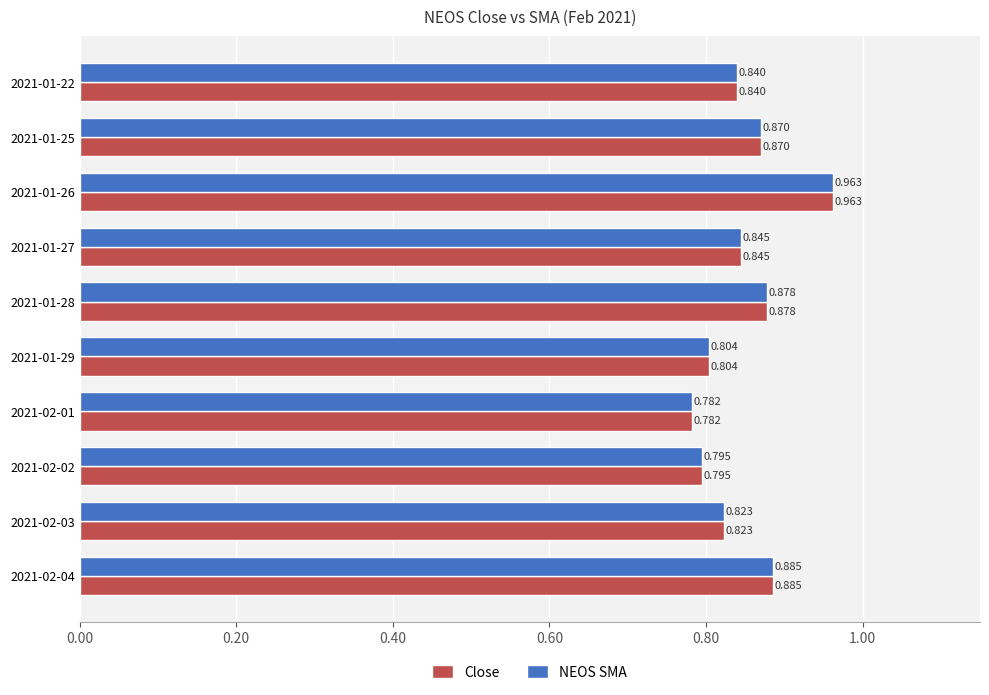

Is the value of NEOS SMA at 2021-01-28 greater than the value of Close at 2021-01-25?

Yes